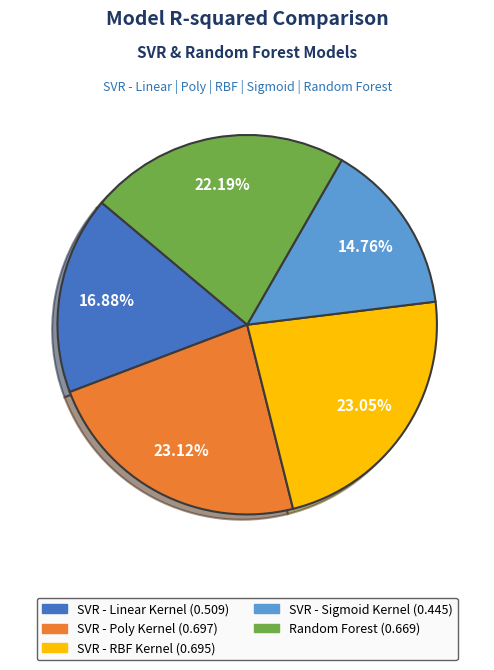

Combined, do SVR - RBF Kernel and SVR - Poly Kernel account for over 50%?

No